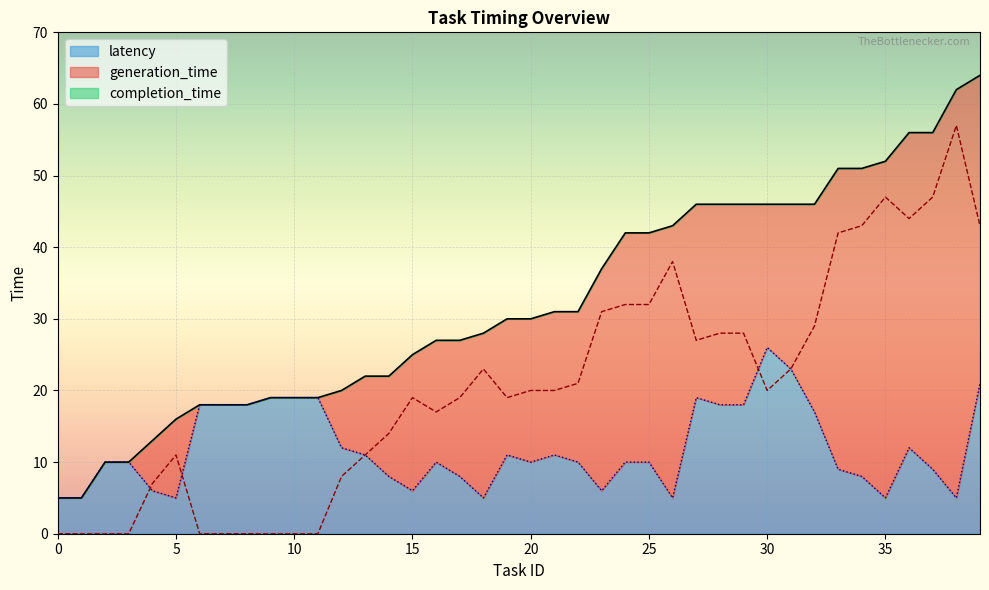

How many distinct data groups are displayed?

3